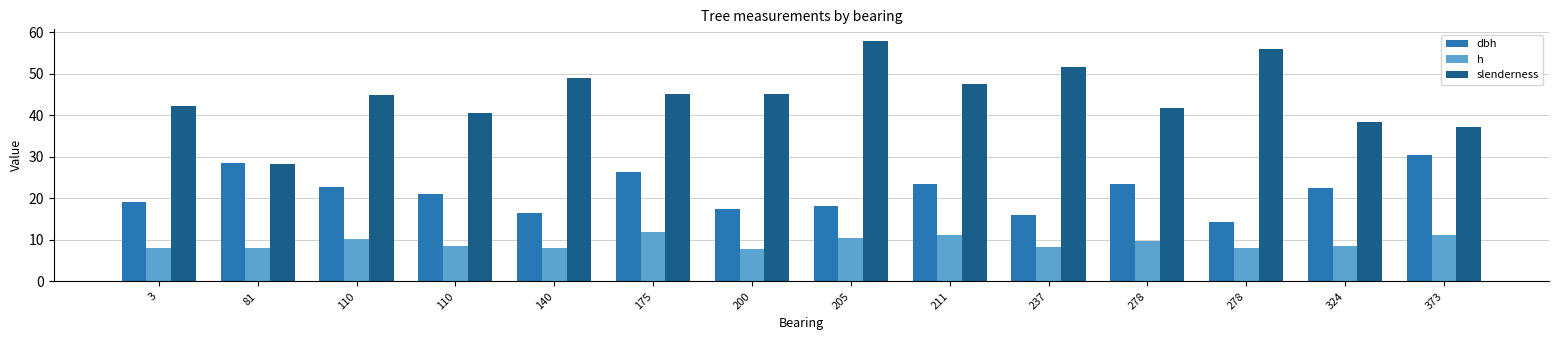

List the series in order of their peak value, highest first.

slenderness, dbh, h